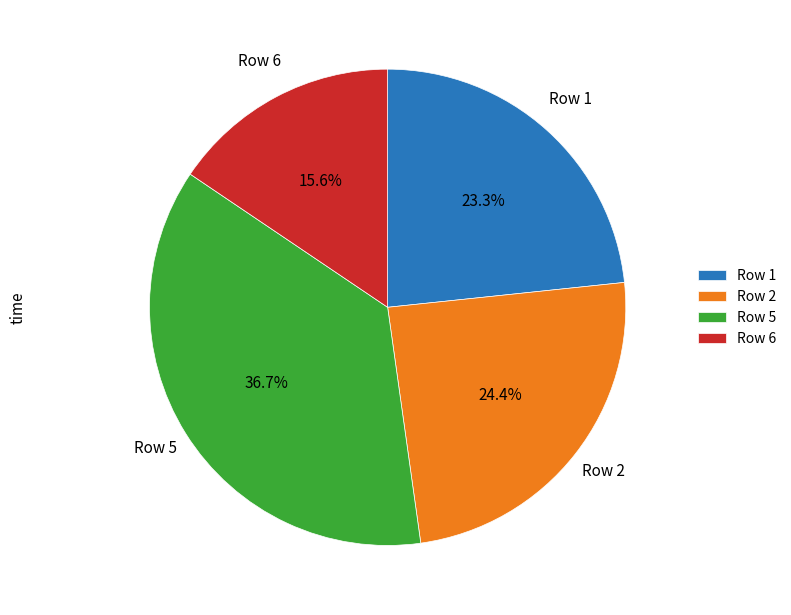

Which category has the biggest portion of the pie?

Row 5